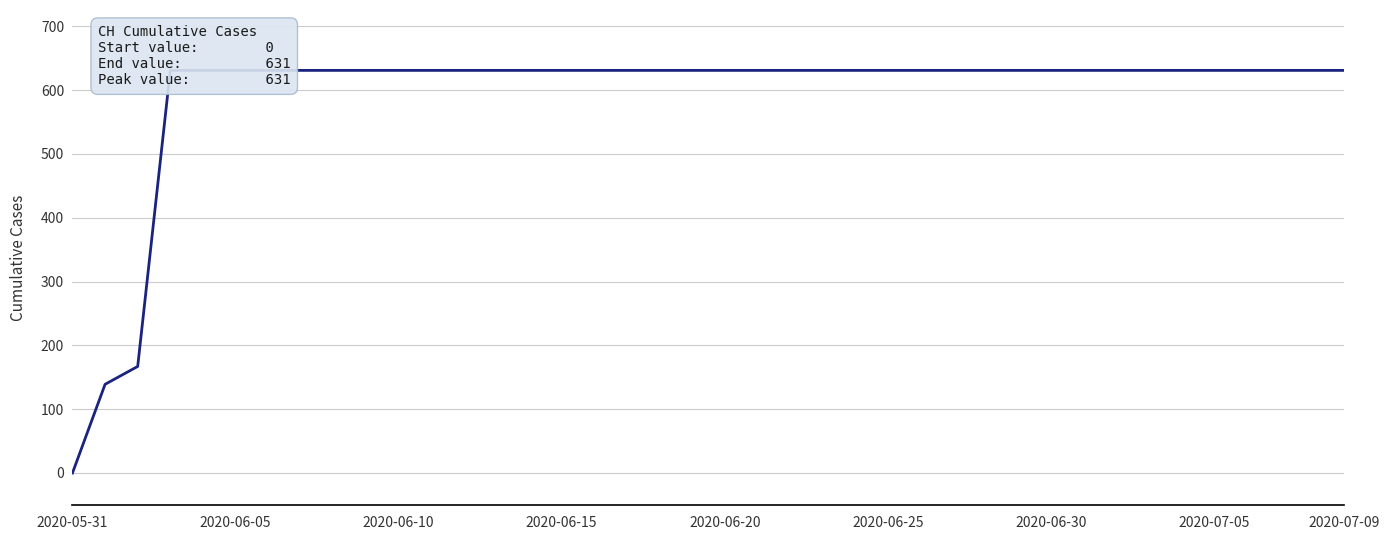

Which label corresponds to the smallest value in the chart?

2020-05-31